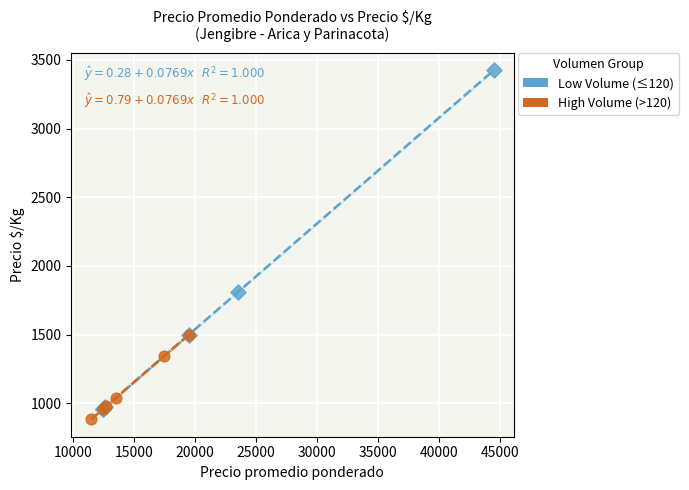

What are all the series names shown in the legend?

Low Volume (≤120), High Volume (>120)